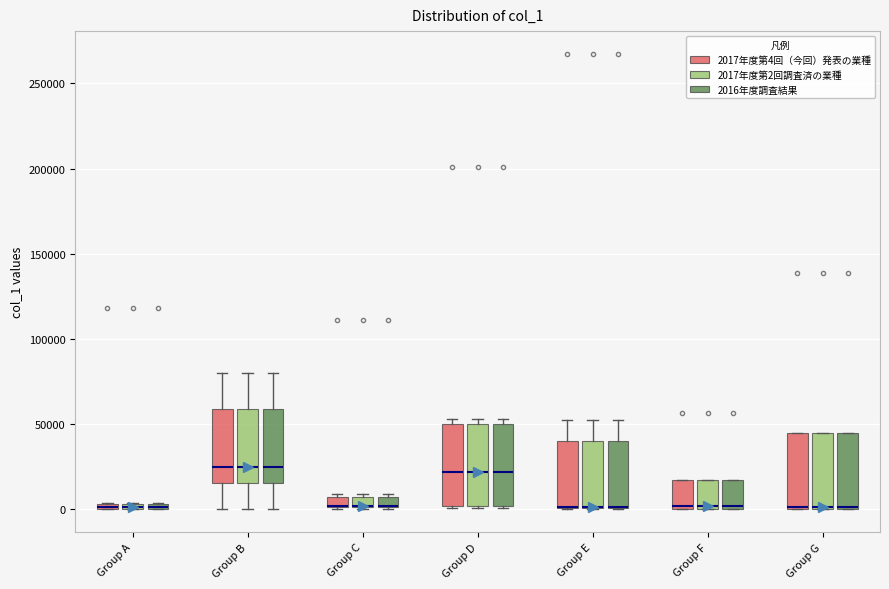

Where is the upper edge of the box for Group C (2017年度第4回（今回）発表の業種) on the y-axis? The values are not printed on the chart, so give them approximately, as read against the axis.

5000